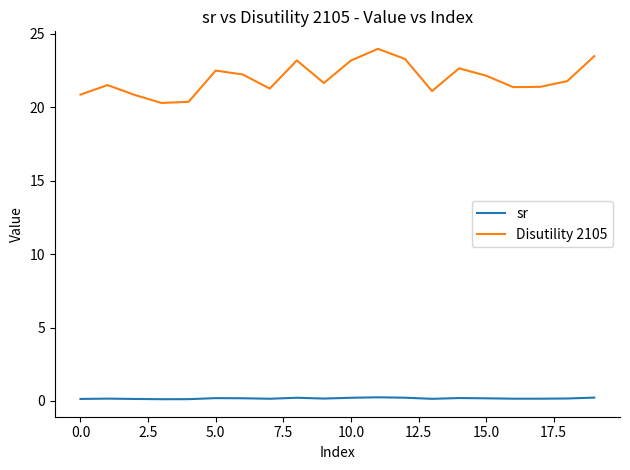

List the series in order of their overall mean, highest first.

Disutility 2105, sr